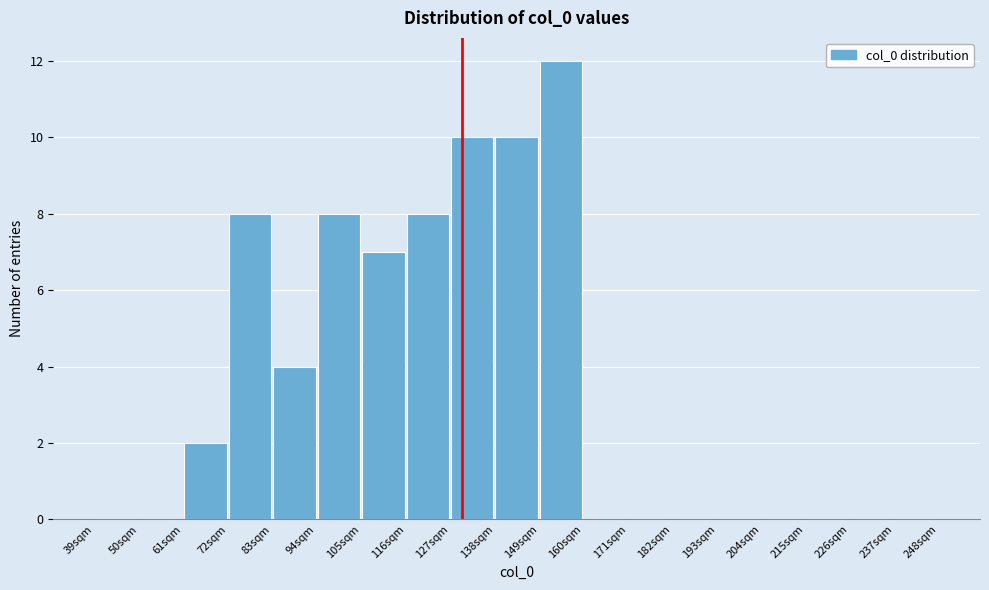

Reading left to right, transcribe this chart: for each bar, give the range it covers on the x-axis and its height. Neither the bar edges nor the heights are printed on the chart, so give them approximately, as read against the axes.

39 to 50: 0
50 to 61: 0
61 to 72: 2
72 to 83: 8
83 to 94: 4
94 to 105: 8
105 to 116: 7
116 to 127: 8
127 to 138: 10
138 to 149: 10
149 to 160: 12
160 to 171: 0
171 to 182: 0
182 to 193: 0
193 to 204: 0
204 to 215: 0
215 to 226: 0
226 to 237: 0
237 to 248: 0